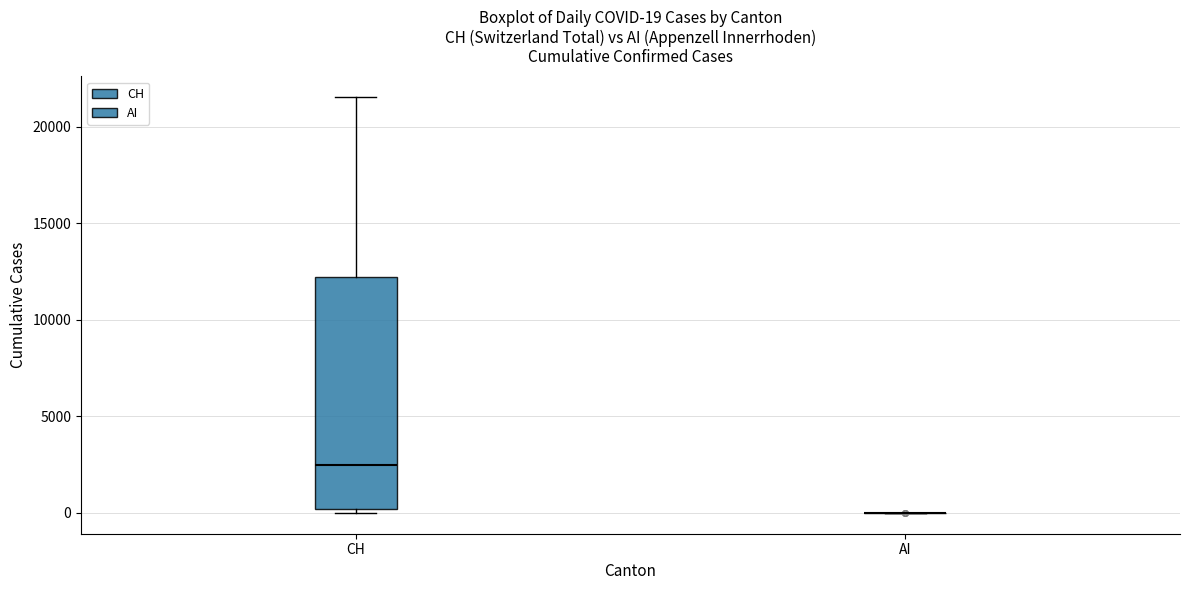

Which box is the tallest, from its lower edge to its upper edge?

CH